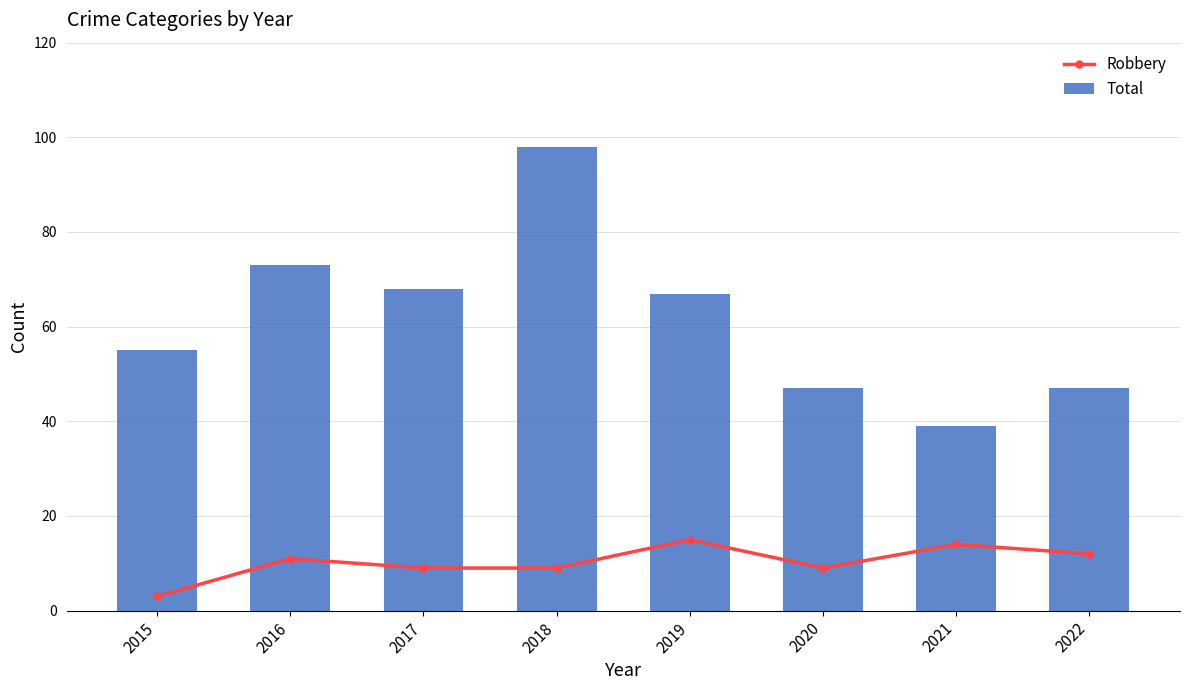

Reading left to right, transcribe all the data shown in this chart.

Robbery: 3	11	9	9	15	9	14	12
Total: 55	73	68	98	67	47	39	47